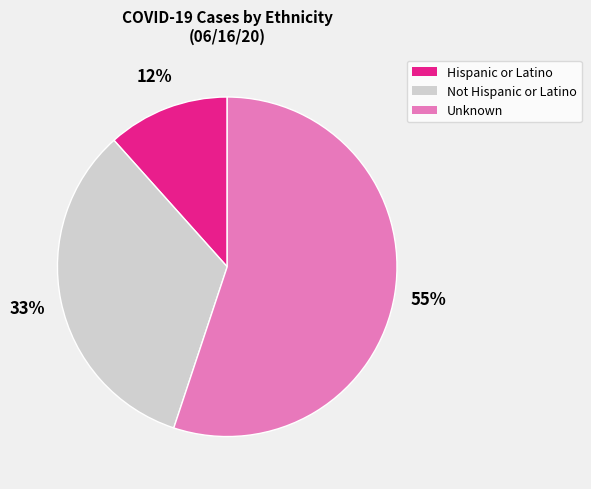

Do Unknown and Not Hispanic or Latino together represent more than half of the pie?

Yes